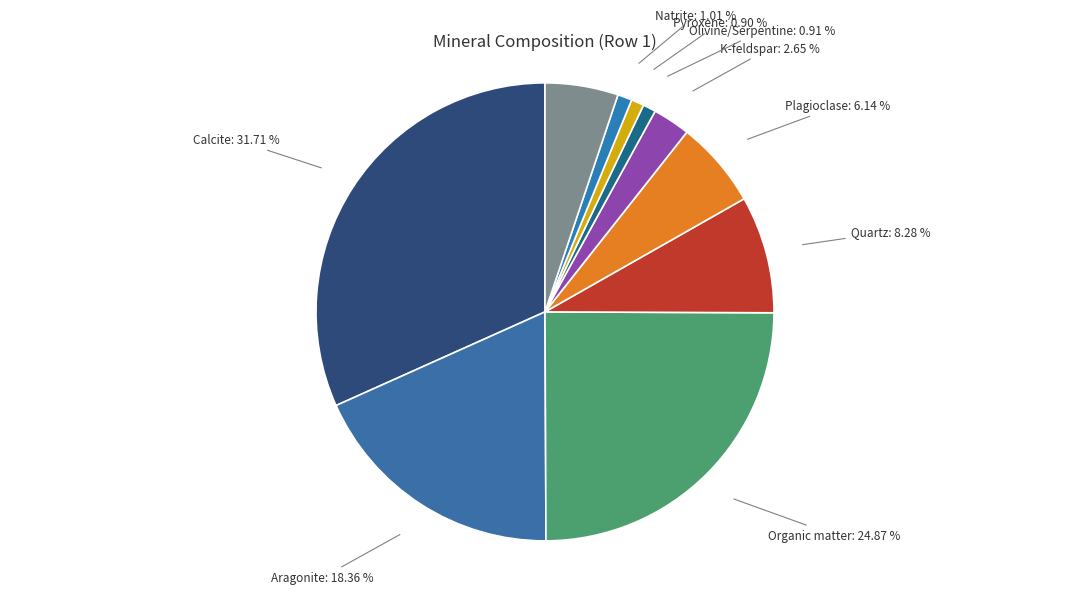

Count the number of slices in the pie.

10